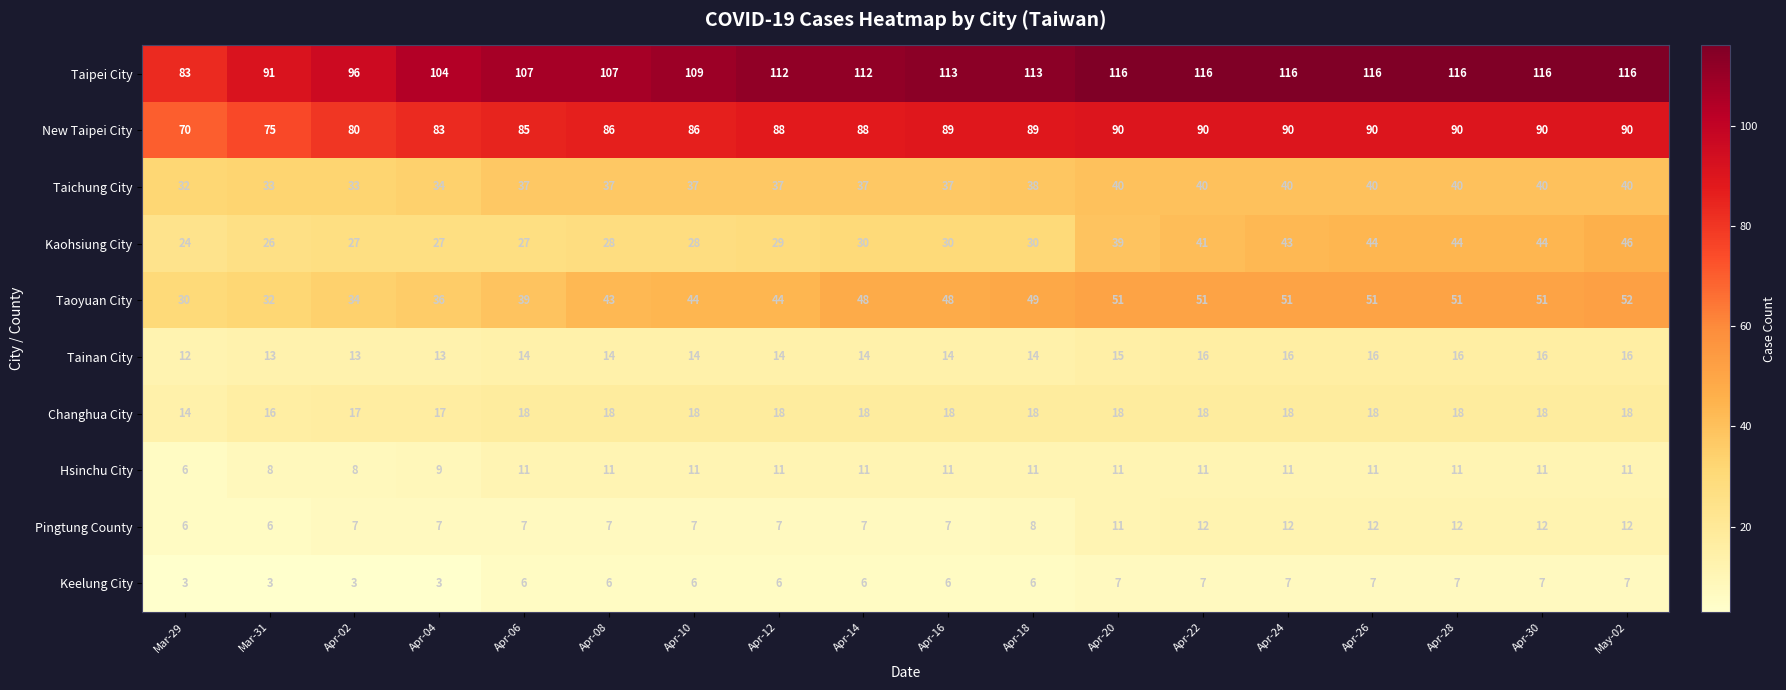

What is the minimum value shown in the chart?

3